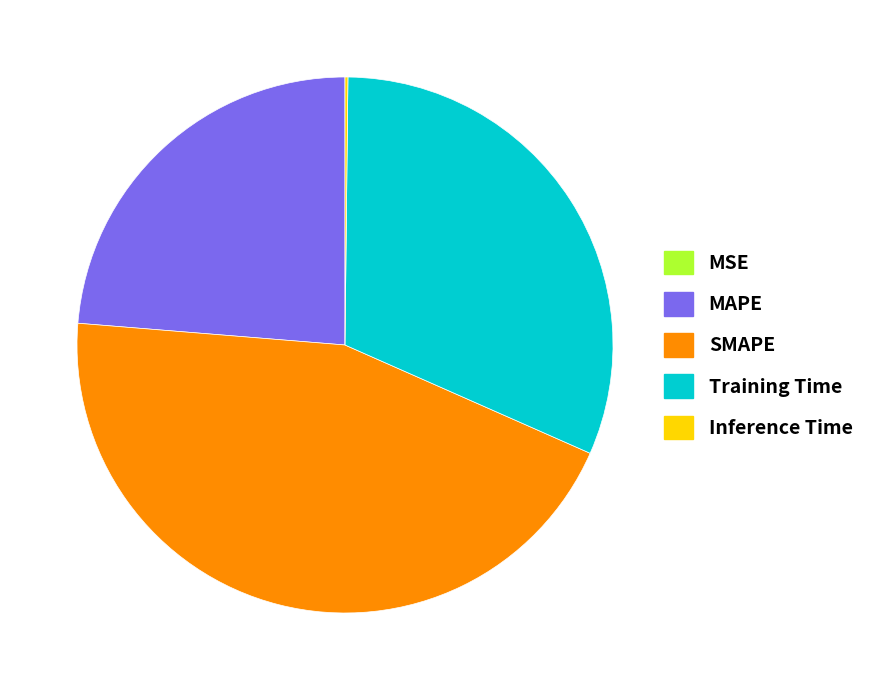

Is it true that MAPE is 24% of the pie?

True